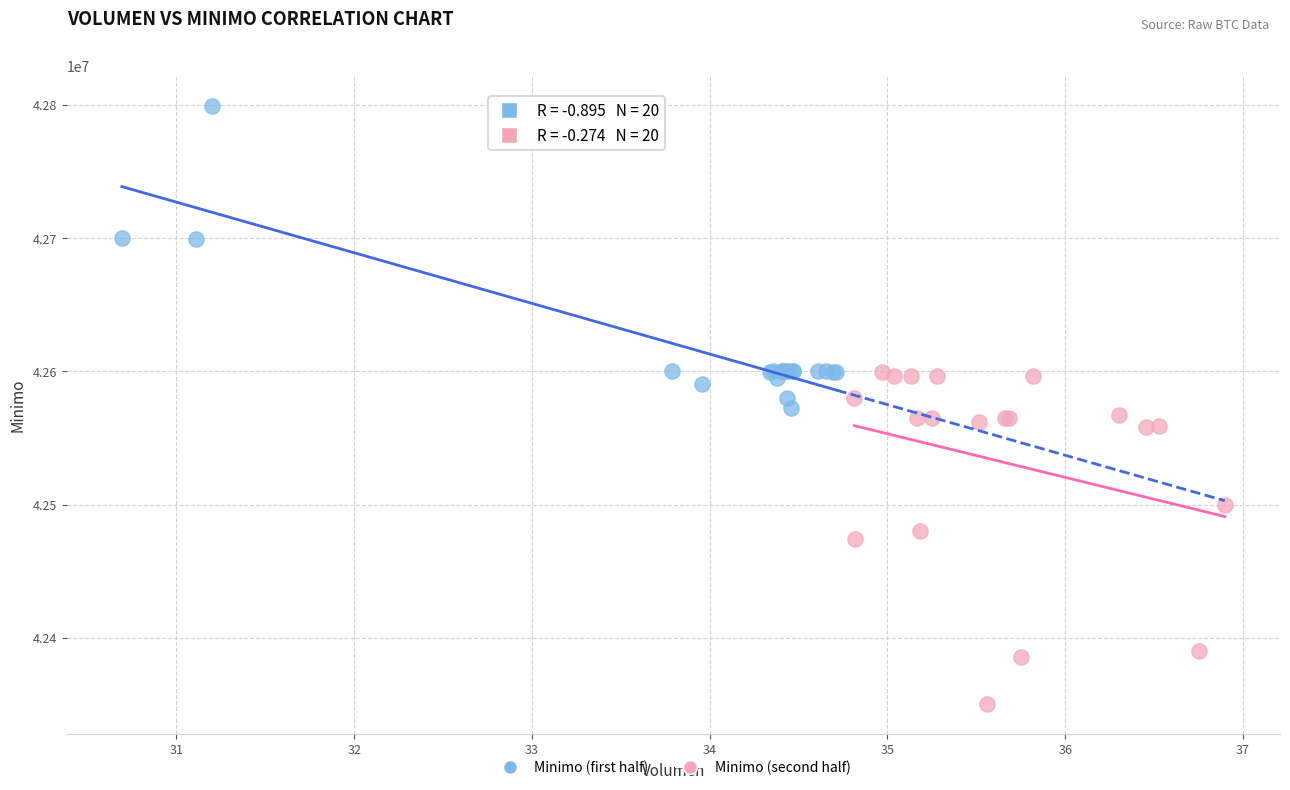

Which series reaches the minimum Y coordinate?

Minimo (second half)